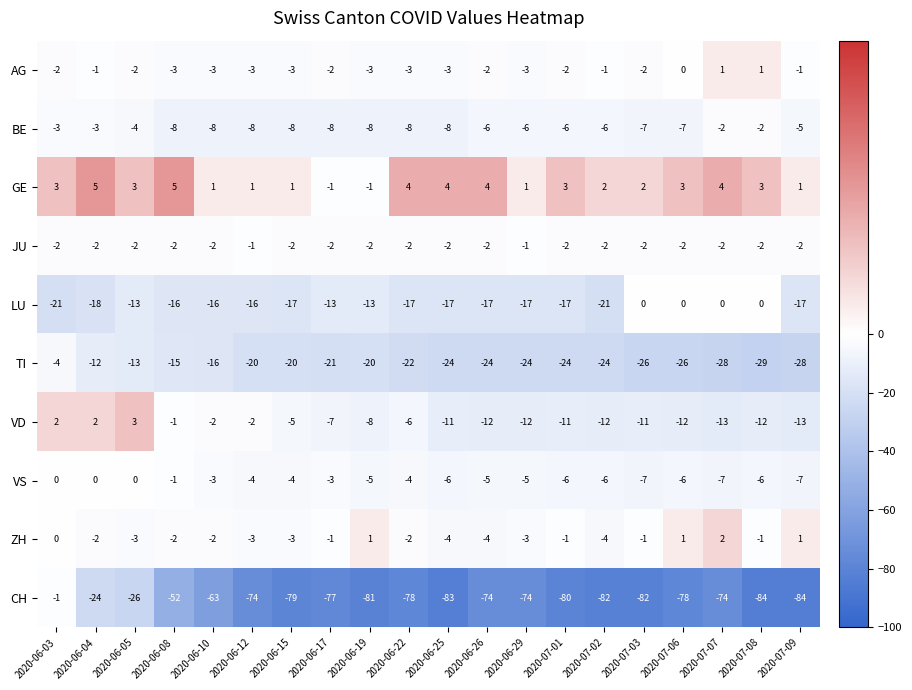

Count the ZH values in the range -3 to 0.

13